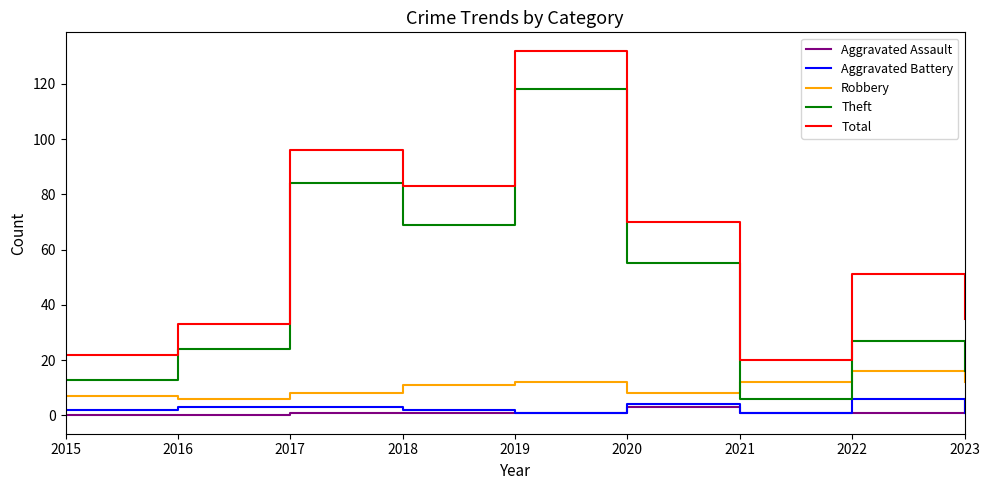

Is the value of Aggravated Assault at 2015 greater than the value of Theft at 2015?

No